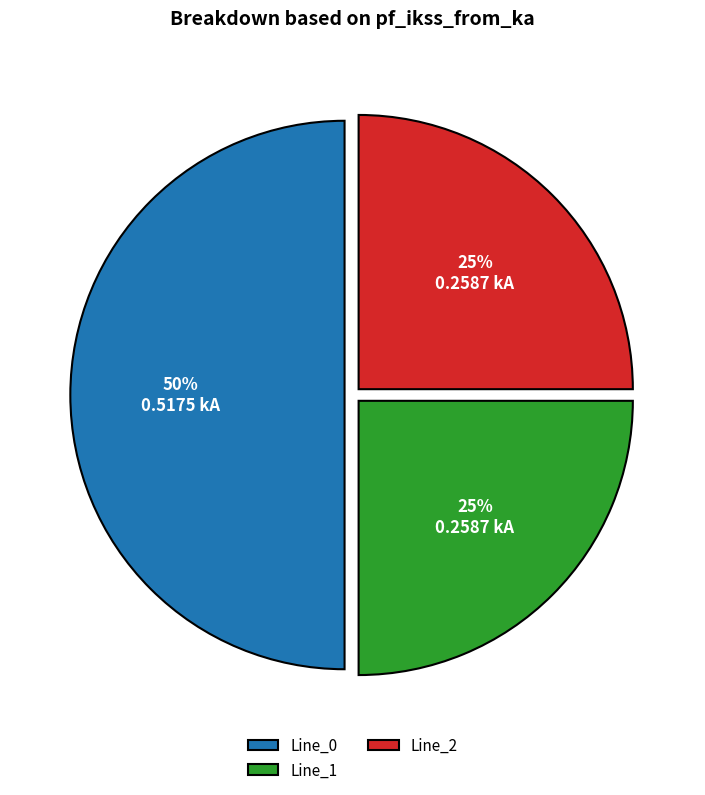

The Line_2 slice represents 25% of the pie. True or false?

True